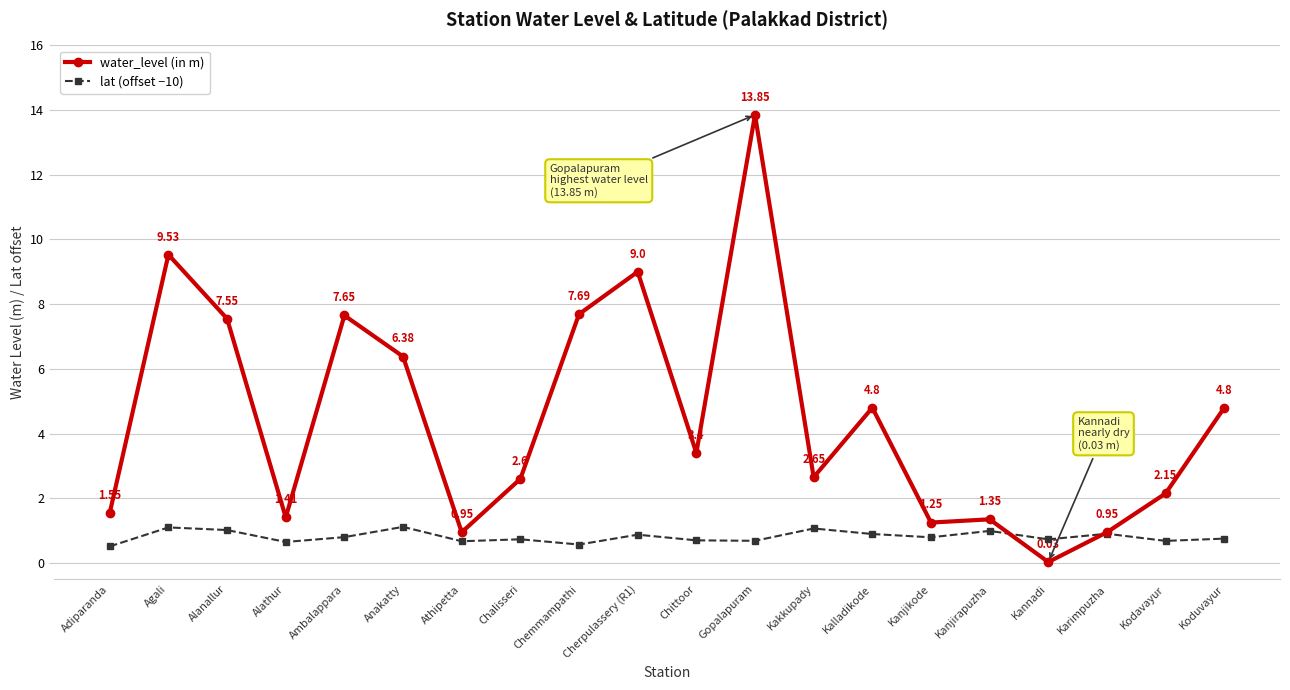

What is the sum of the lat (offset −10) values at Kanjirapuzha and Adiparanda?

1.5